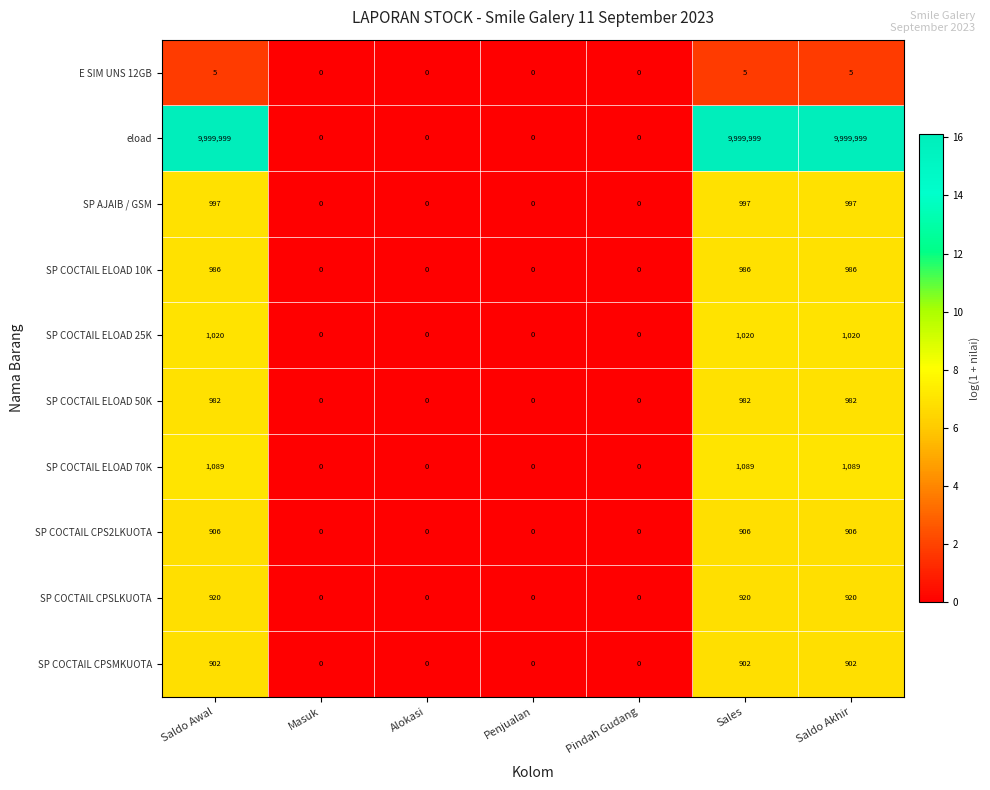

How many SP COCTAIL ELOAD 70K values are between 0 and 1089?

7